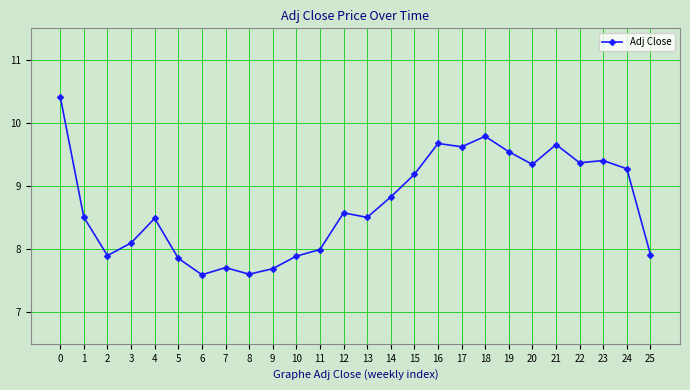

Count the number of data series in this chart.

1